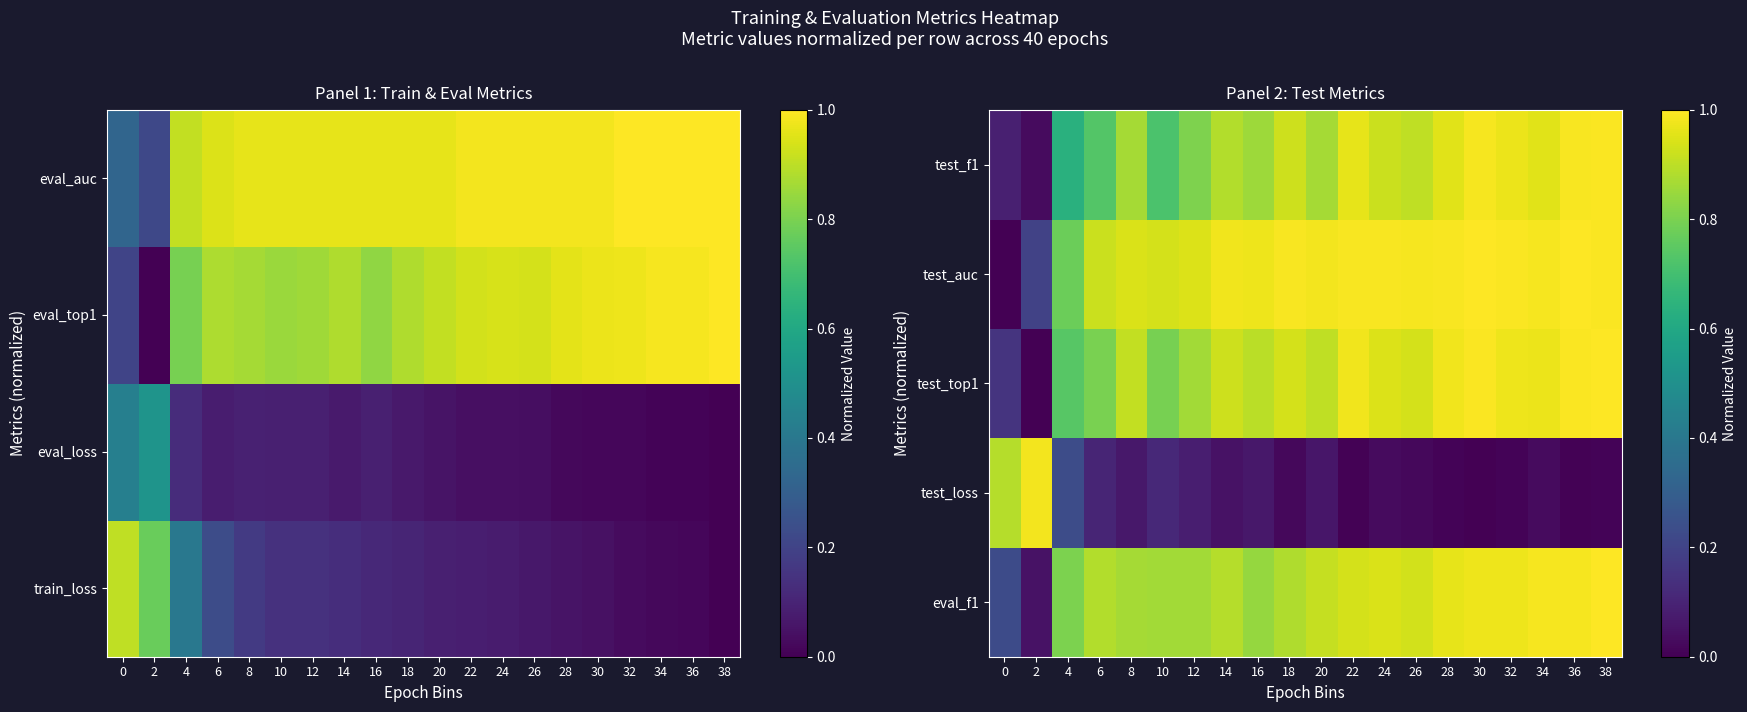

At how many categories does at least one series exceed 0?

20